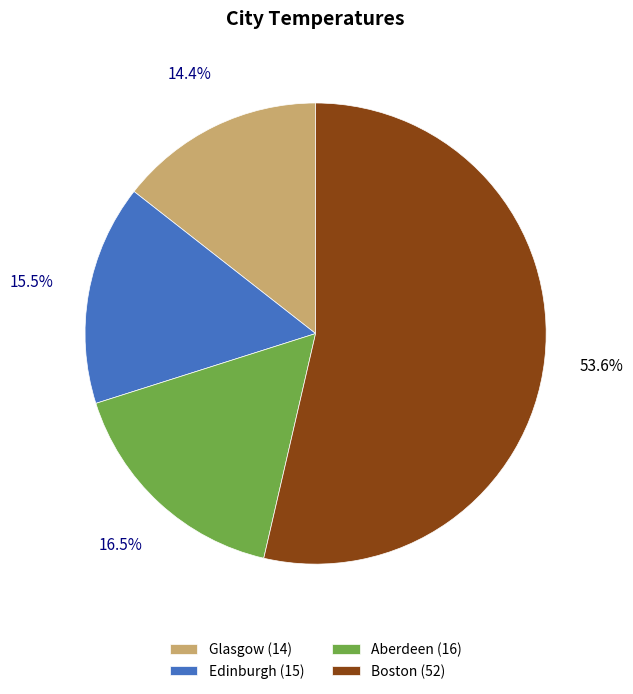

How many segments does this pie chart have?

4